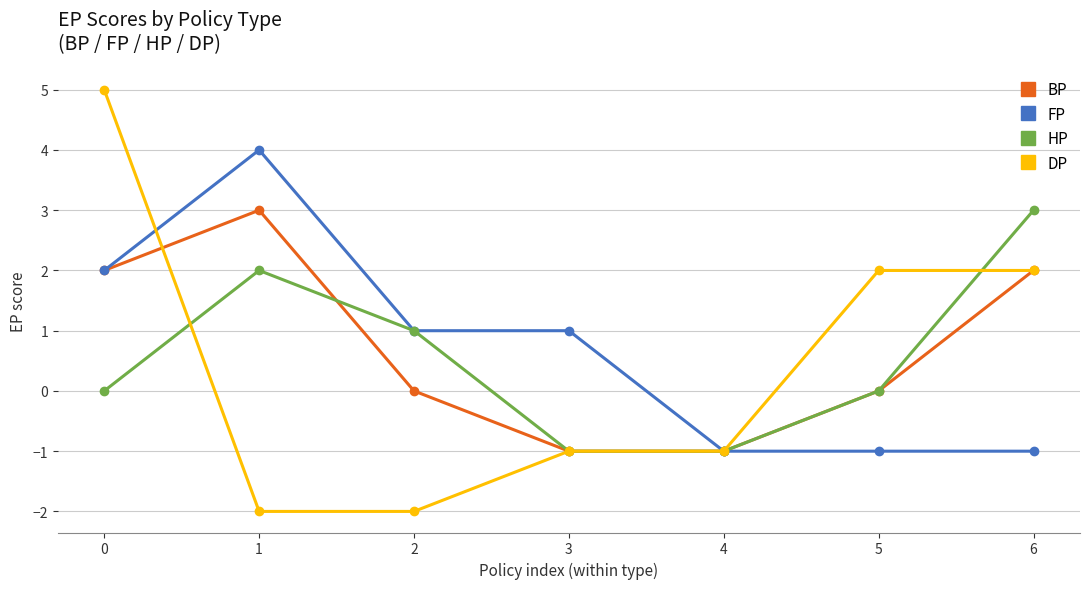

Reading left to right, what are all the values shown in this chart?

BP: 0=2	1=3	2=0	3=-1	4=-1	5=0	6=2
FP: 0=2	1=4	2=1	3=1	4=-1	5=-1	6=-1
HP: 0=0	1=2	2=1	3=-1	4=-1	5=0	6=3
DP: 0=5	1=-2	2=-2	3=-1	4=-1	5=2	6=2